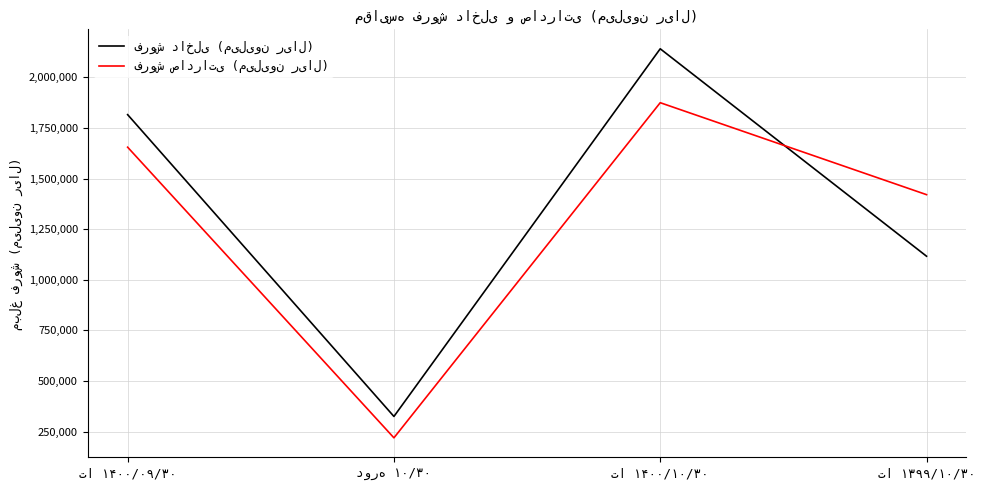

How many lines are shown in the chart?

2